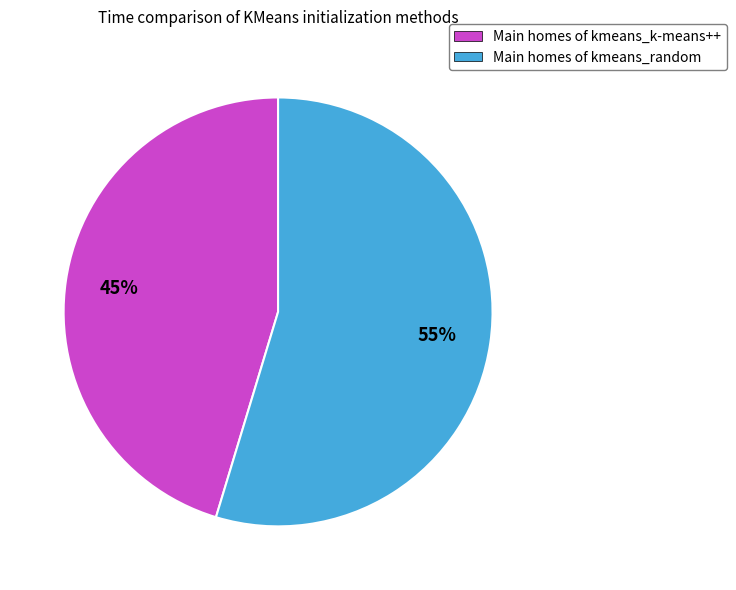

To the nearest percent, what is the average slice percentage?

50%